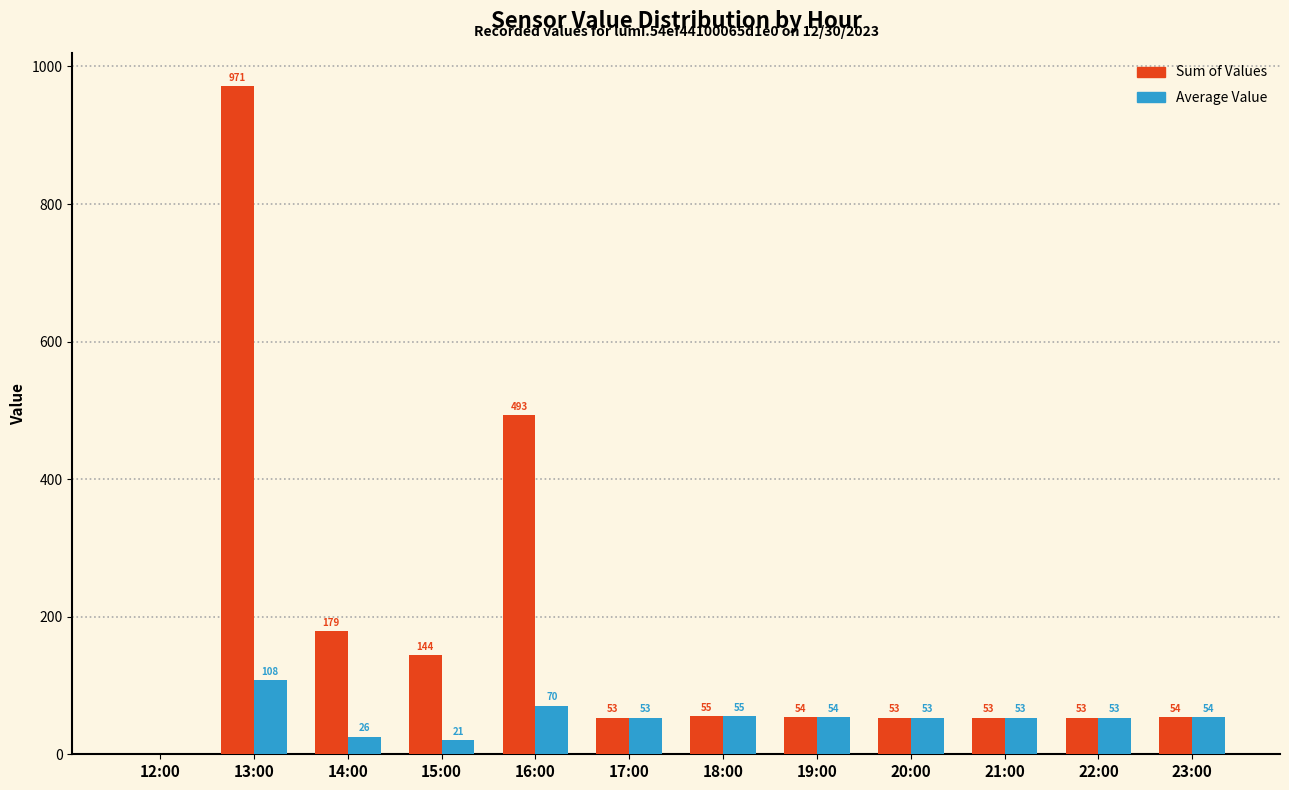

Which series changed the most between 13:00 and 23:00?

Sum of Values